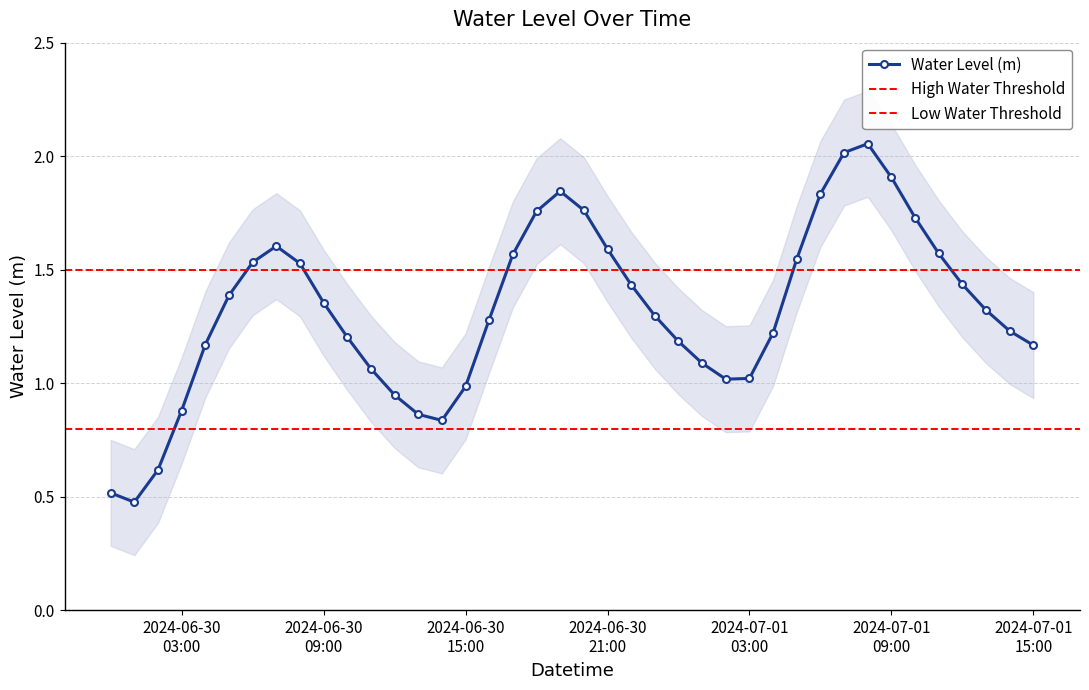

What is the lowest value of the Water Level (m) series?

0.5